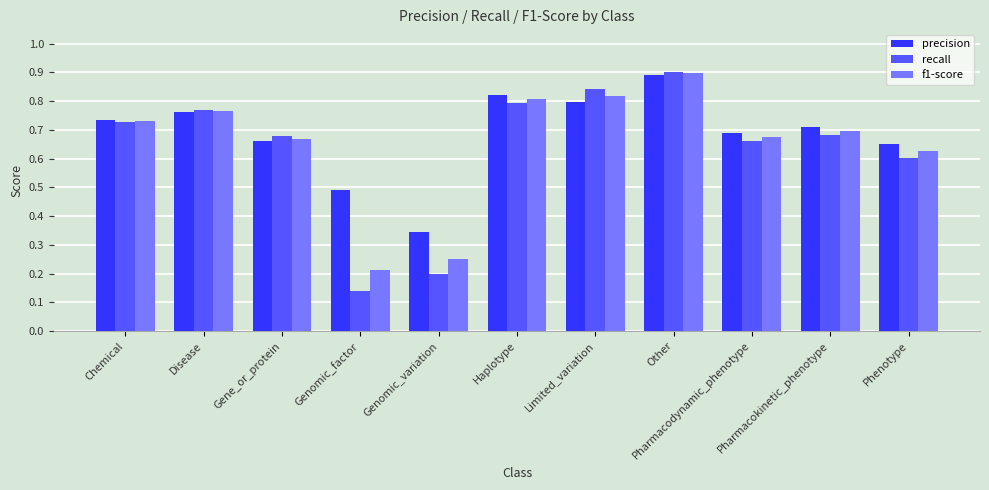

Which series has the largest range (max minus min)?

recall